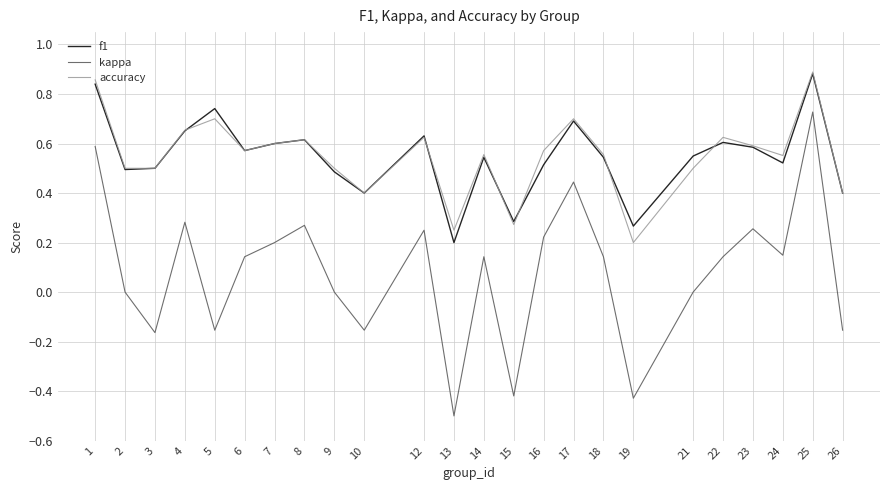

At which category is the sum across all series the highest?

25